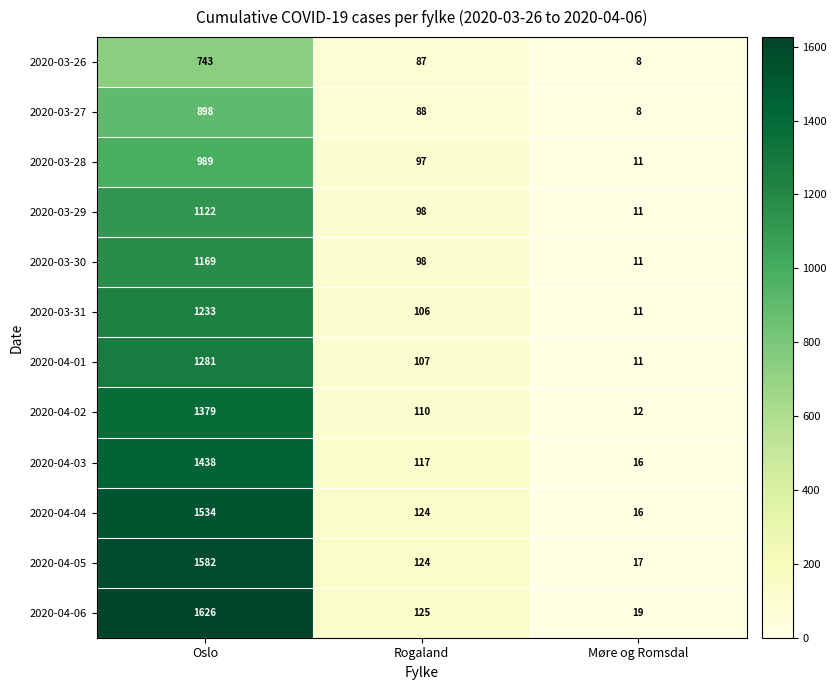

What is the minimum value for 2020-04-04?

16